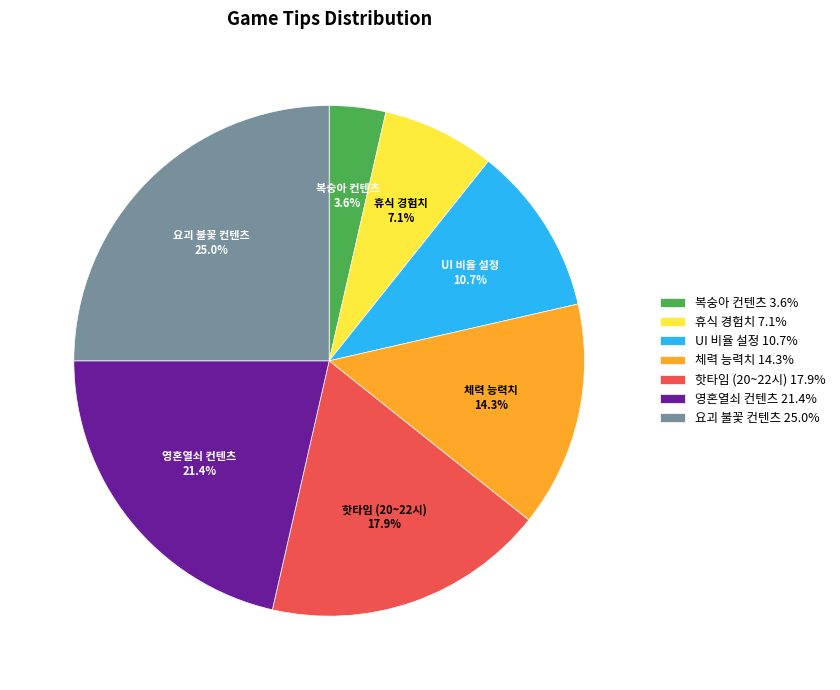

Which has a higher value, 핫타임 (20~22시) 17.9% or 복숭아 컨텐츠 3.6%?

핫타임 (20~22시) 17.9%